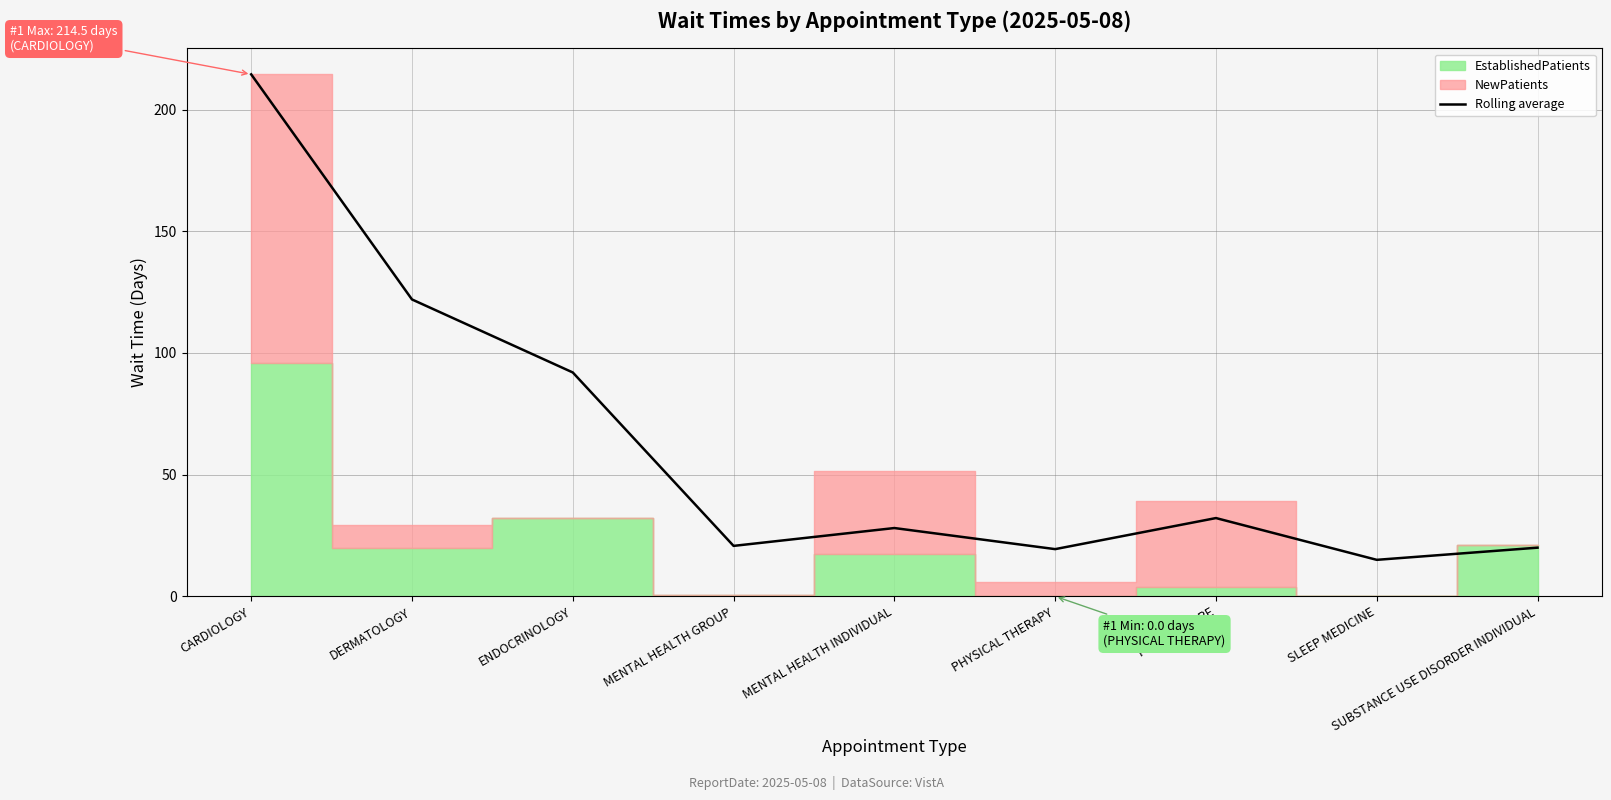

What is the greatest value displayed?

214.5